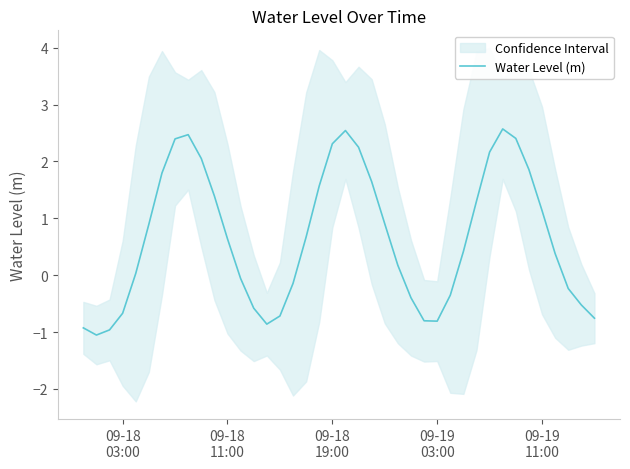

What is the average value?

0.7